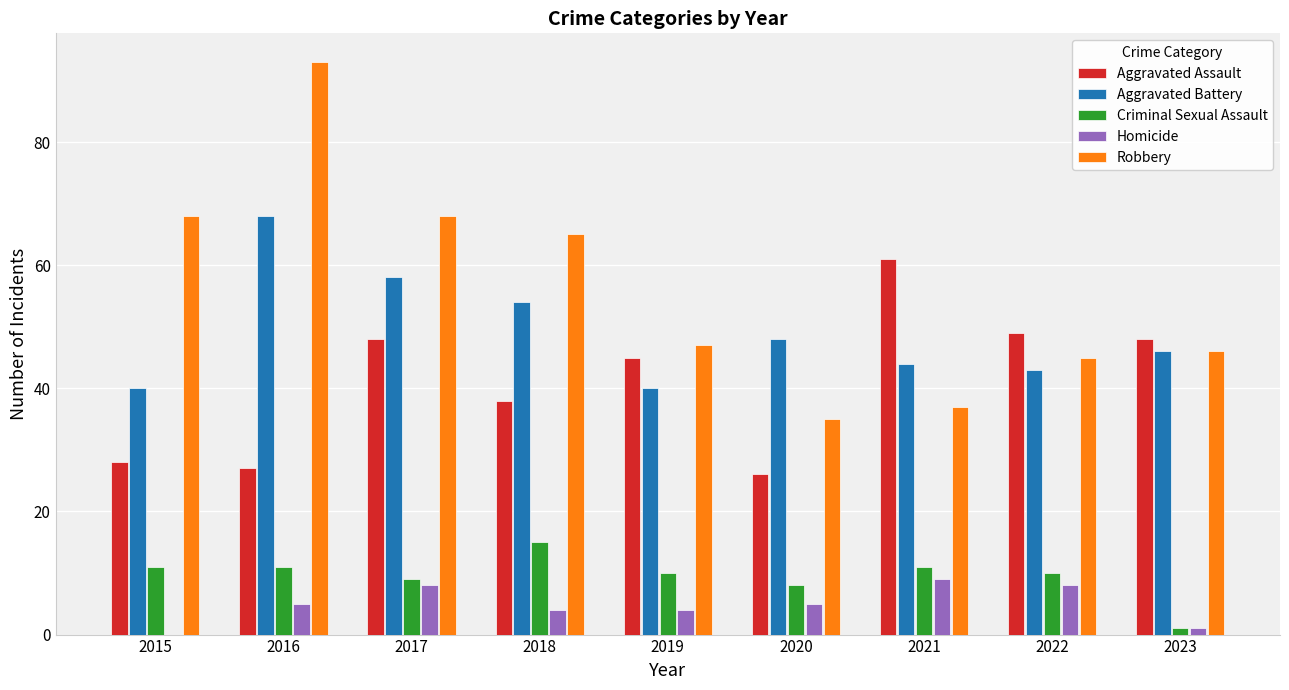

Is it true that Aggravated Battery equals 40 at 2015?

True